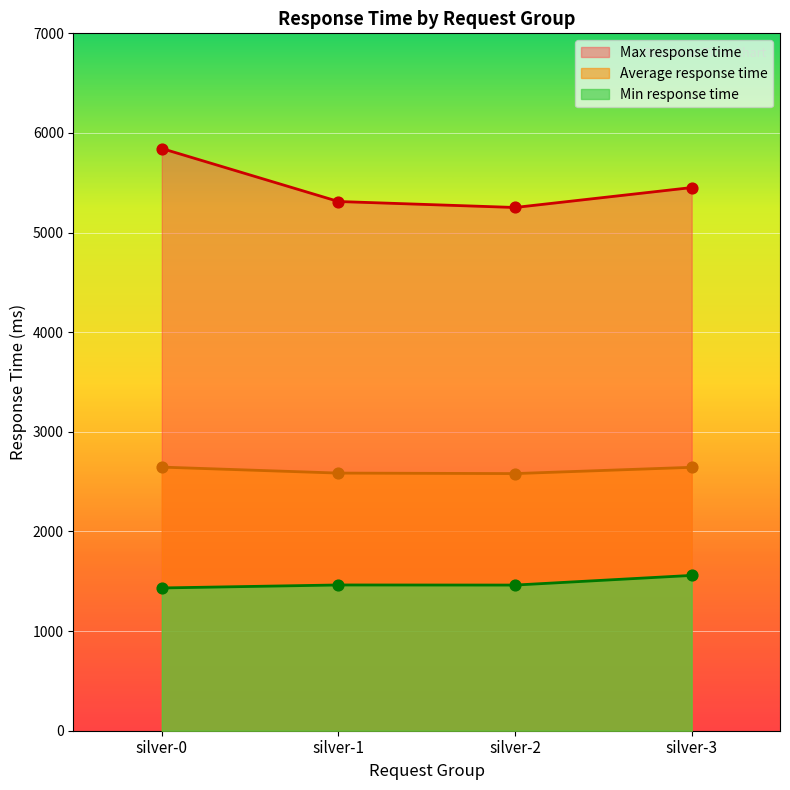

What are all the series names shown in the legend?

Max response time, Average response time, Min response time